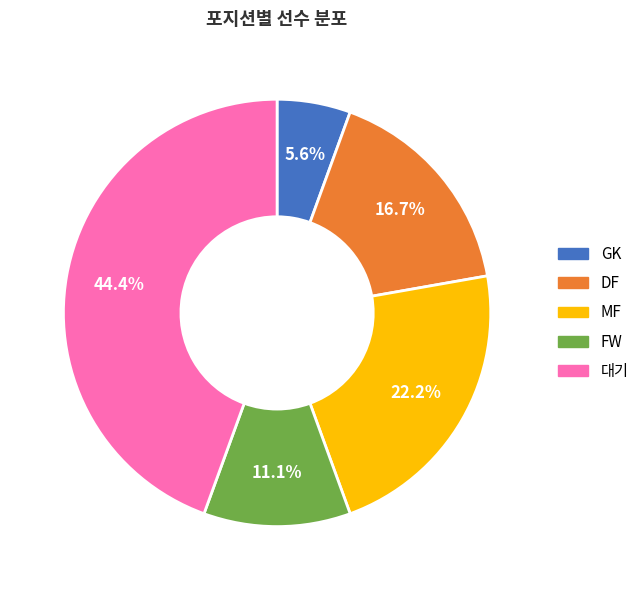

Is there any slice that represents more than half of the pie?

No